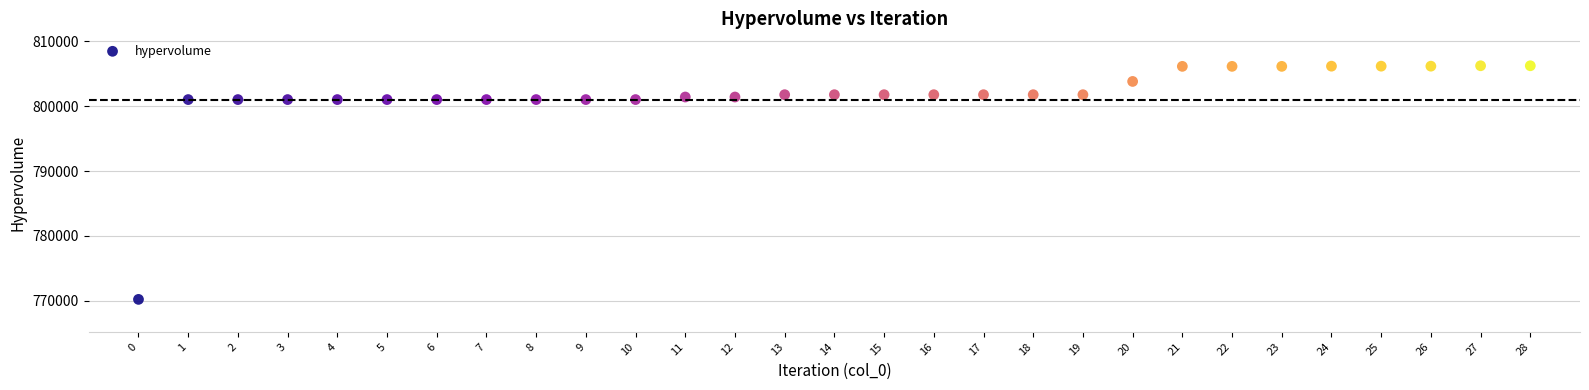

What is the range of Y values (max minus min)?

36017